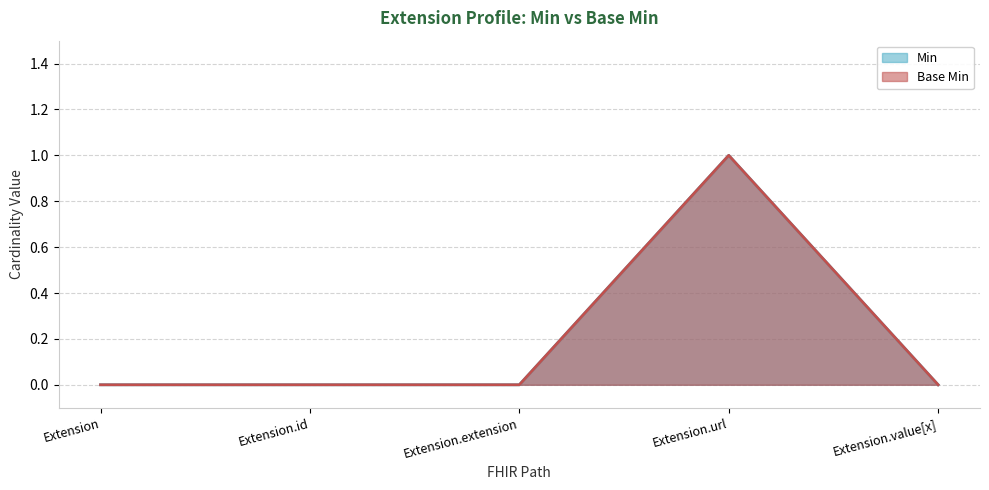

At Extension.url, list the series in order from smallest to largest.

Min, Base Min